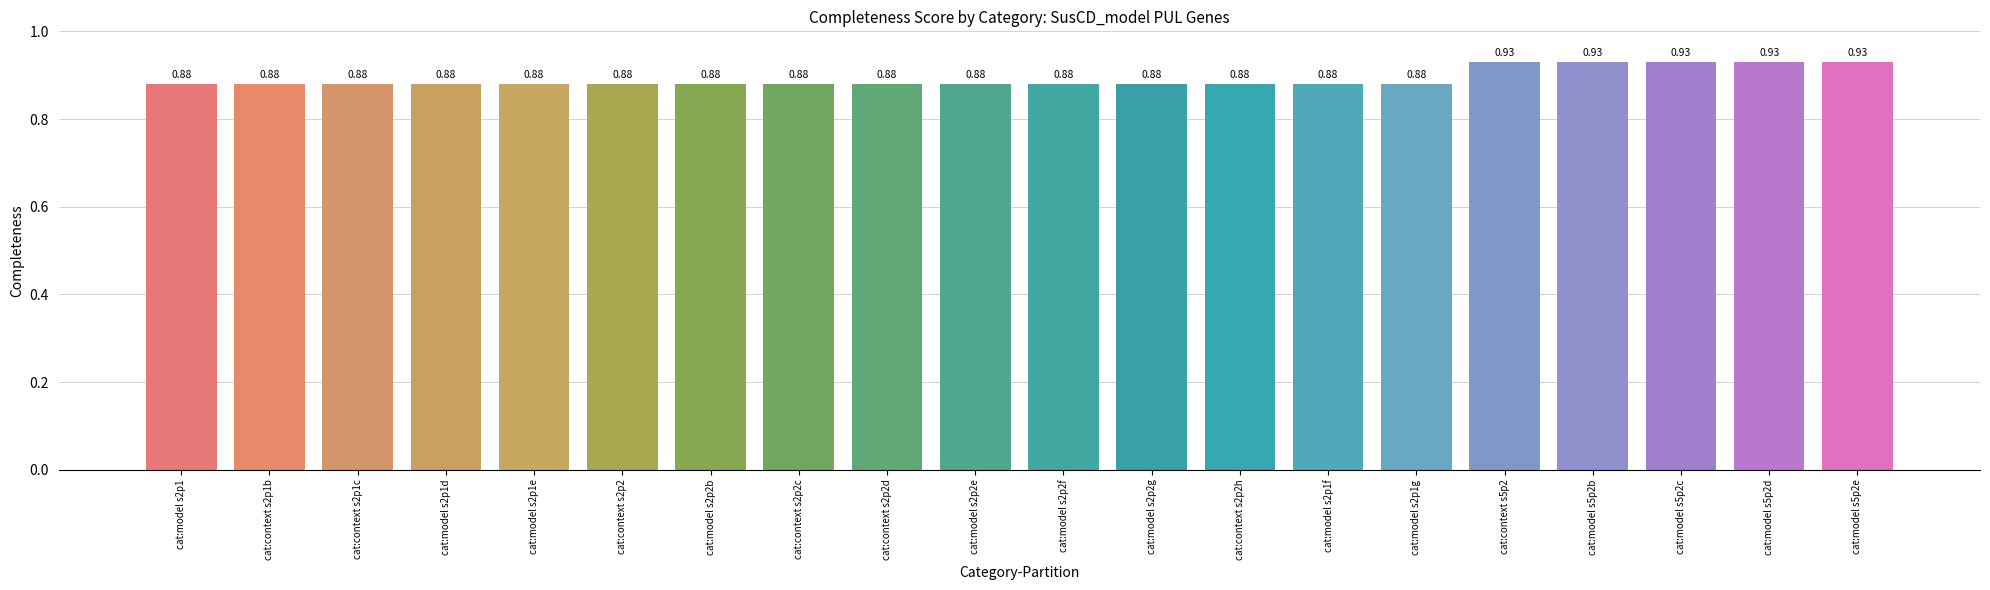

What position from the right is cat:model s5p2e?

1